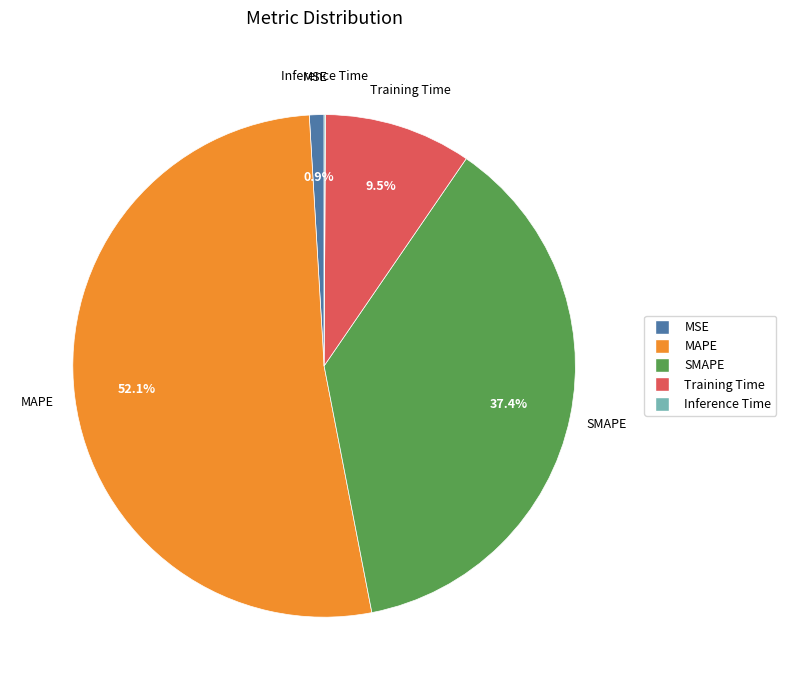

Which category accounts for the majority?

MAPE